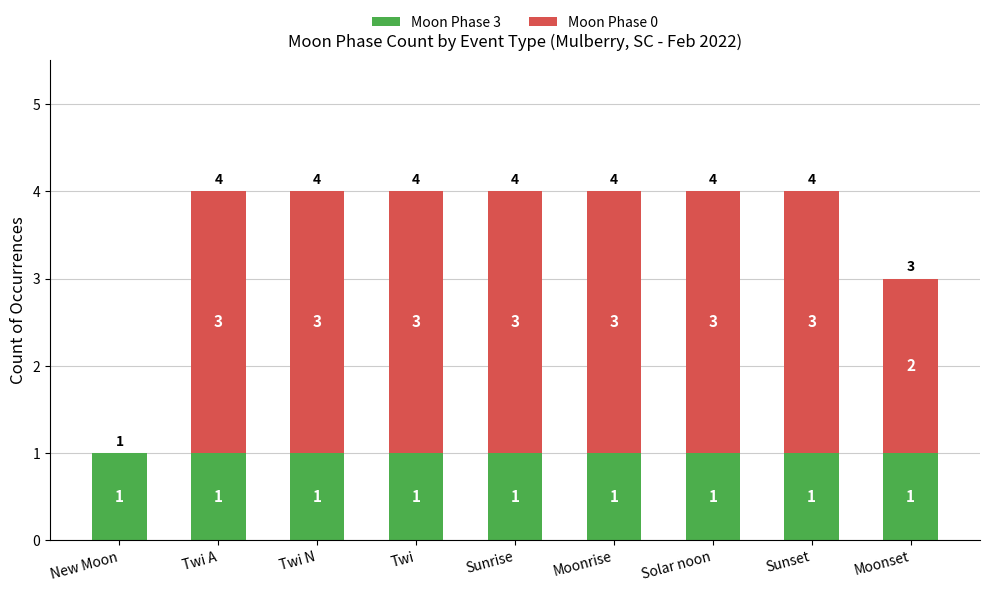

The Moon Phase 3 series shows 2 at Twi A. True or false?

False